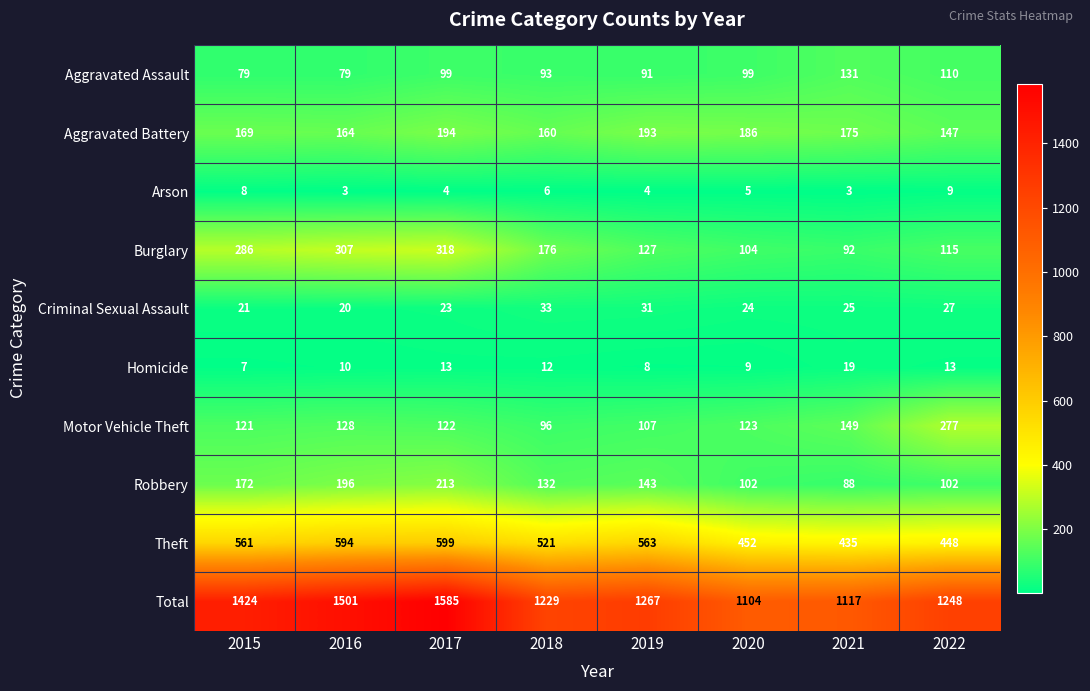

What is the total value across all series at 2021?

2234